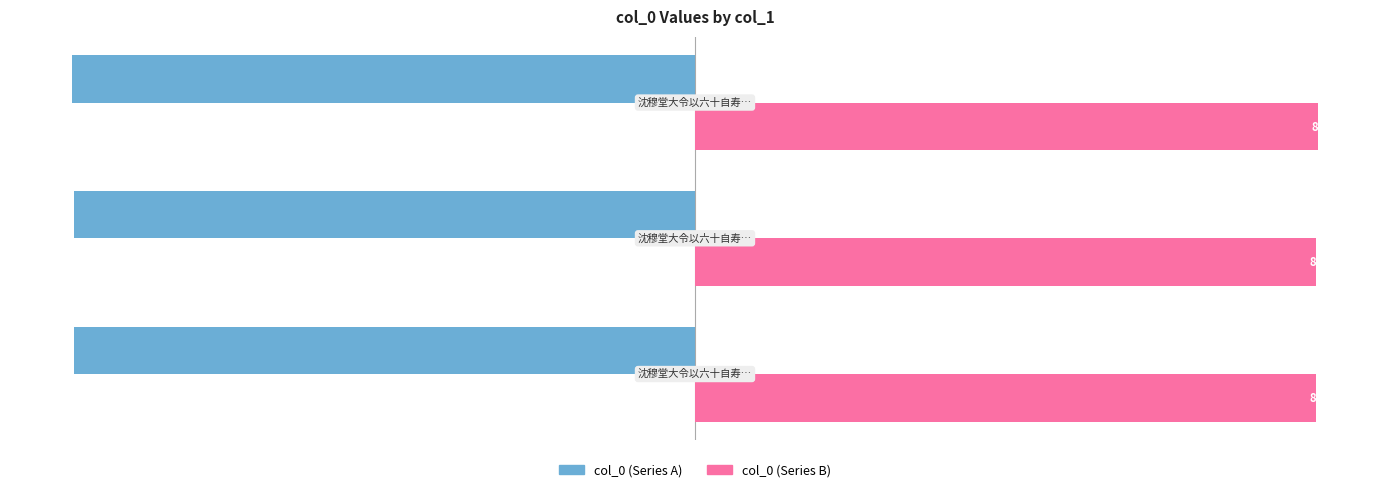

Count the number of data series in this chart.

2